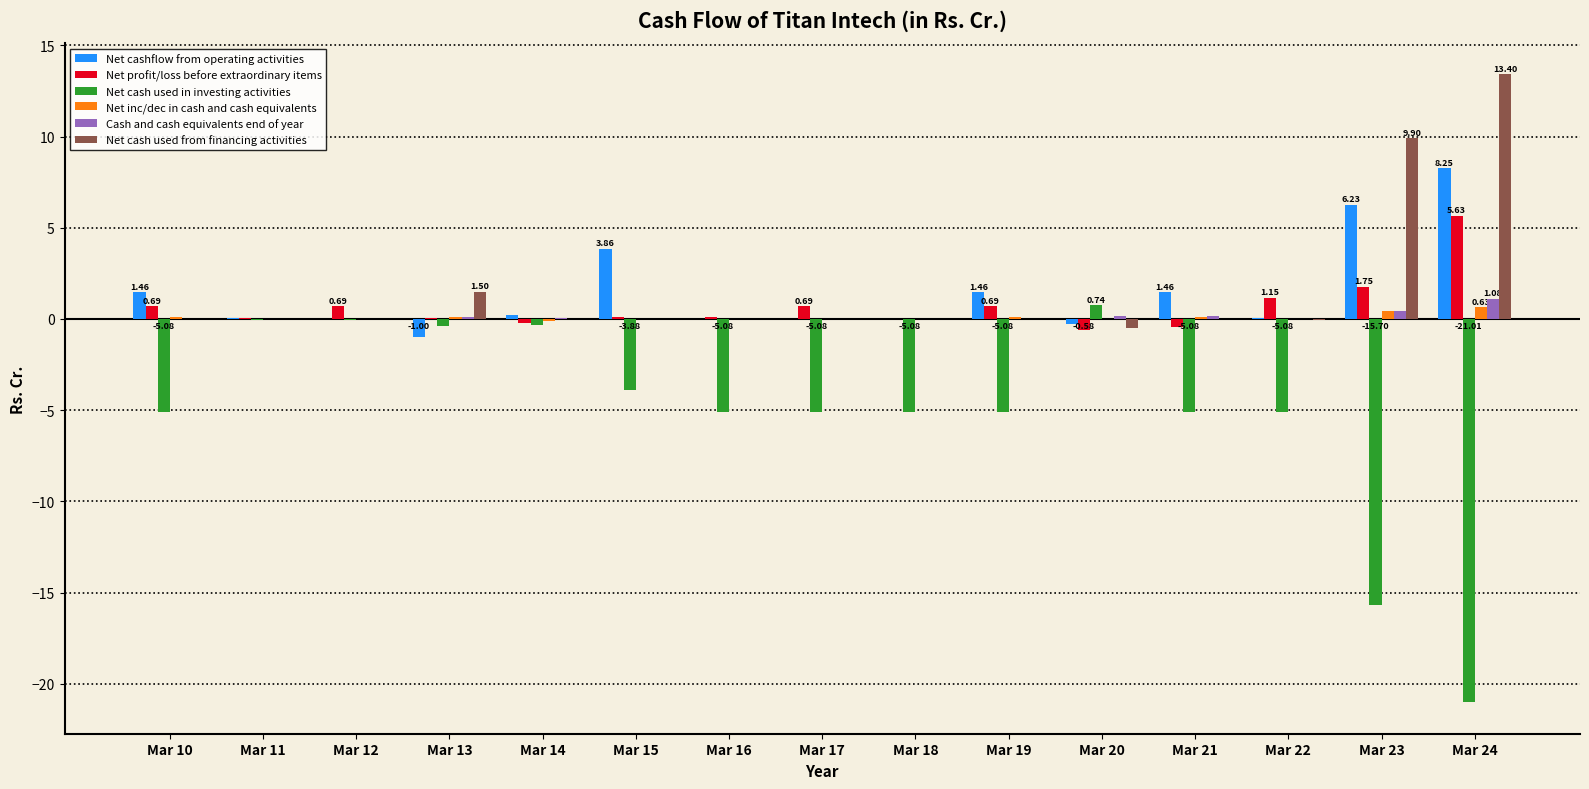

Is it true that Cash and cash equivalents end of year equals 0.1 at Mar 21?

True